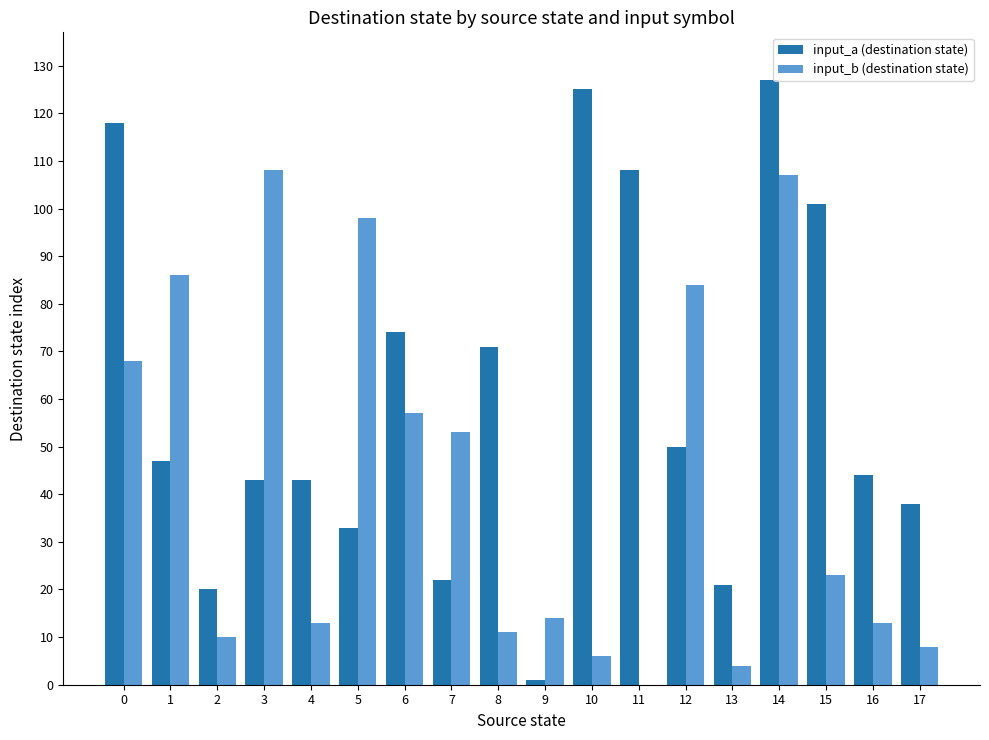

What is the sum of all input_b (destination state) values?

763